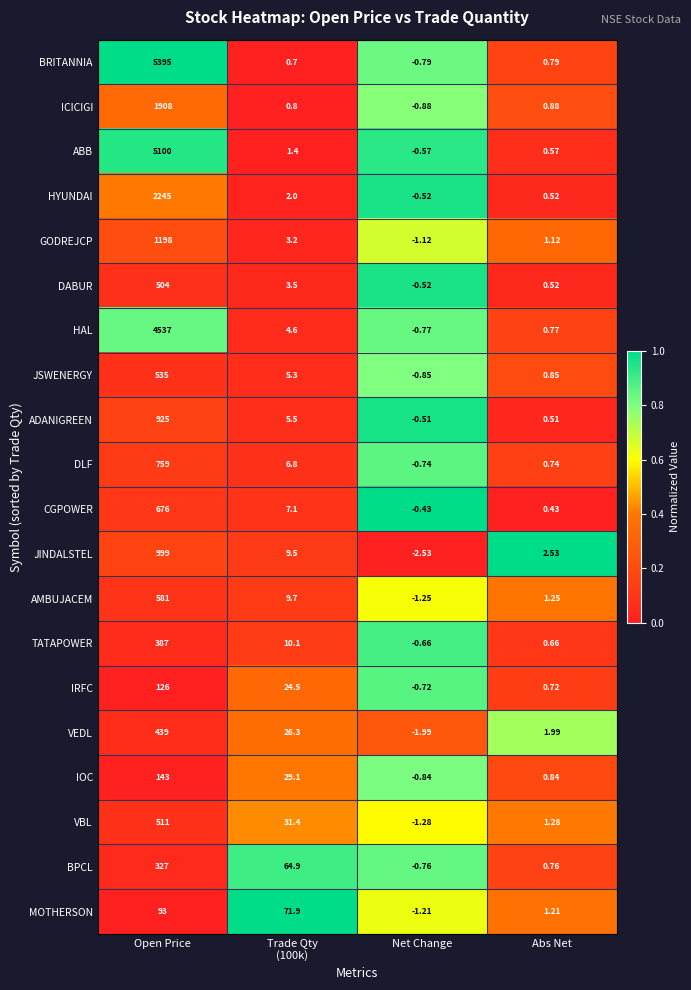

At which label does JSWENERGY first exceed 5?

Open Price